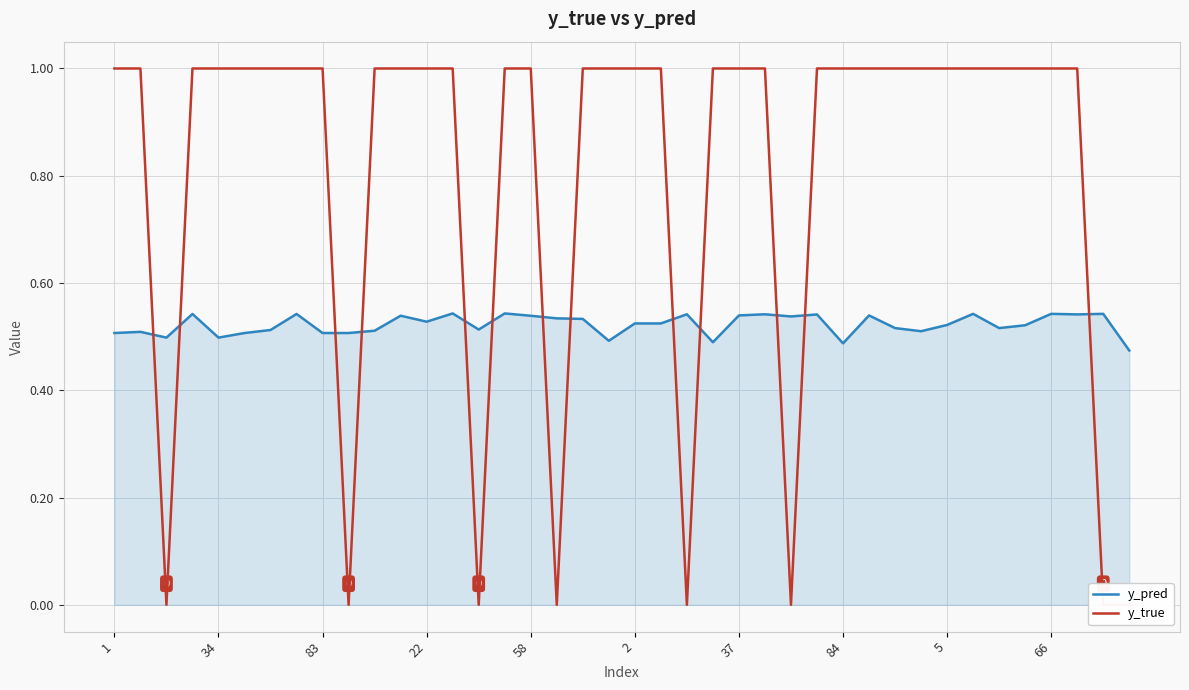

The y_pred series shows 0.7 at 84. True or false?

False